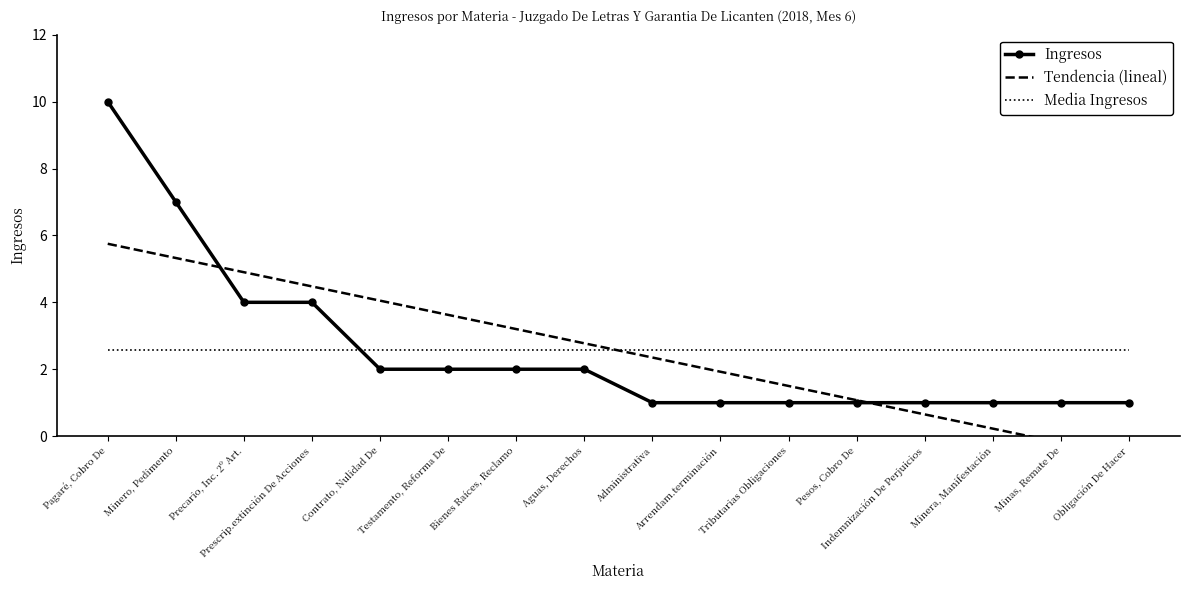

Is the value of Ingresos at Pesos, Cobro De greater than the value of Tendencia (lineal) at Prescrip.extinción De Acciones?

No